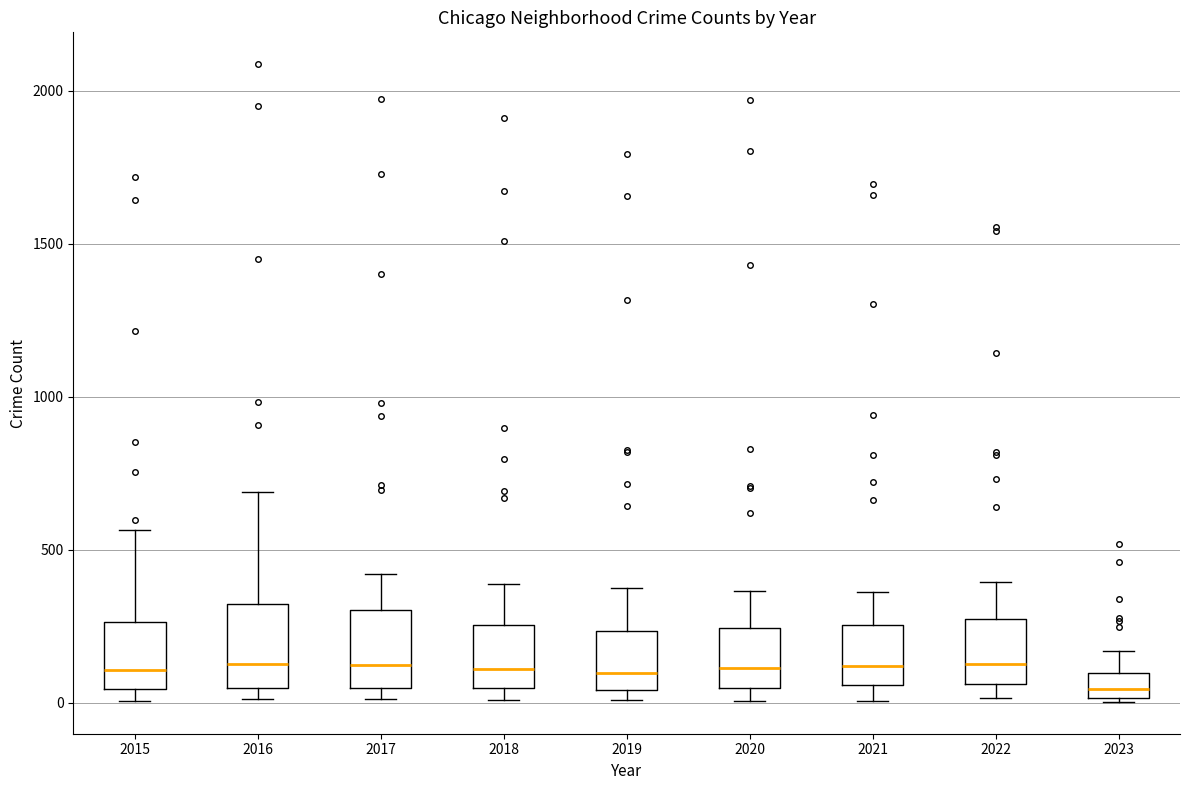

Reading left to right, transcribe this box plot: for each box, give where its median line is, the range the box spans, and where its two whiskers end, as read against the y-axis. The values are not printed on the chart, so give them approximately, as read against the axis.

2015: median 100, box 50 to 250, whiskers 0 to 550
2016: median 150, box 50 to 300, whiskers 0 to 700
2017: median 100, box 50 to 300, whiskers 0 to 400
2018: median 100, box 50 to 250, whiskers 0 to 400
2019: median 100, box 50 to 250, whiskers 0 to 400
2020: median 100, box 50 to 250, whiskers 0 to 350
2021: median 100, box 50 to 250, whiskers 0 to 350
2022: median 150, box 50 to 250, whiskers 0 to 400
2023: median 50, box 0 to 100, whiskers 0 to 150